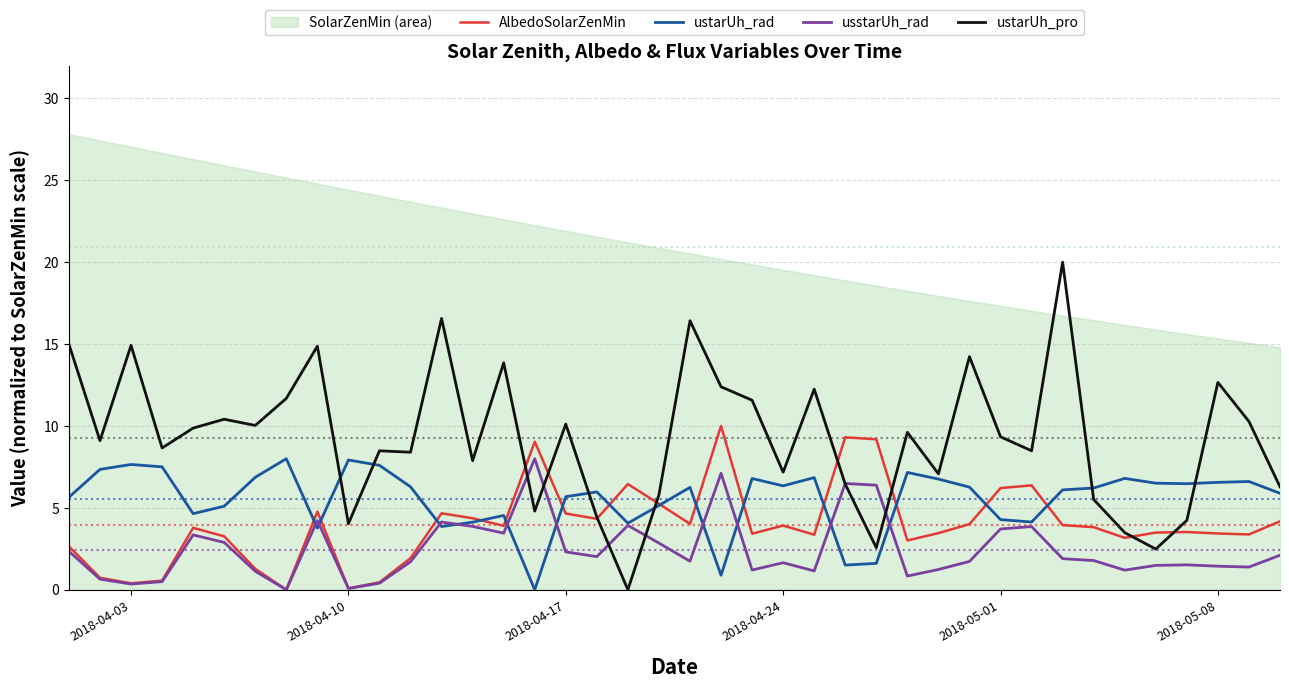

Is it true that AlbedoSolarZenMin equals 6.2 at 2018-05-01?

True